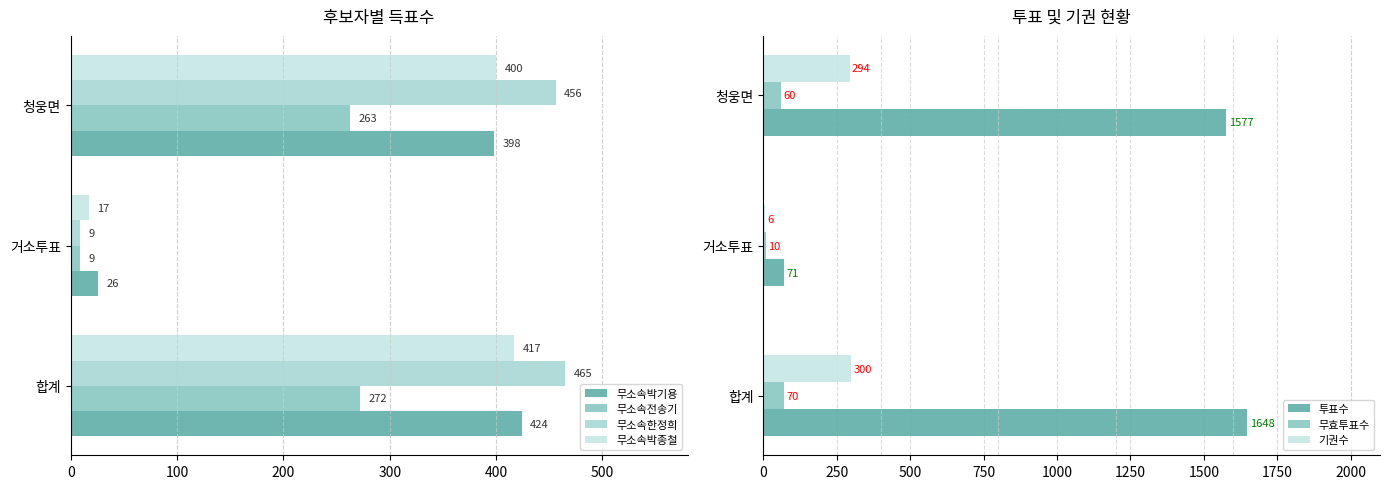

Is it true that 무소속박종철 equals 621 at 합계?

False